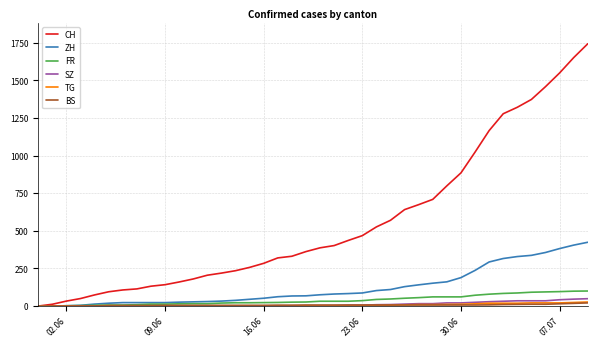

Which series has the largest total across all categories?

CH